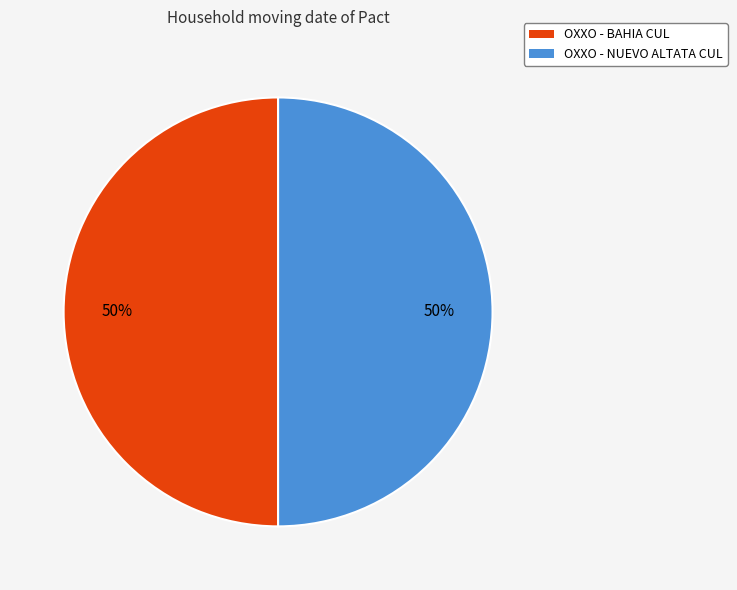

The OXXO - NUEVO ALTATA CUL slice represents 50% of the pie. True or false?

True